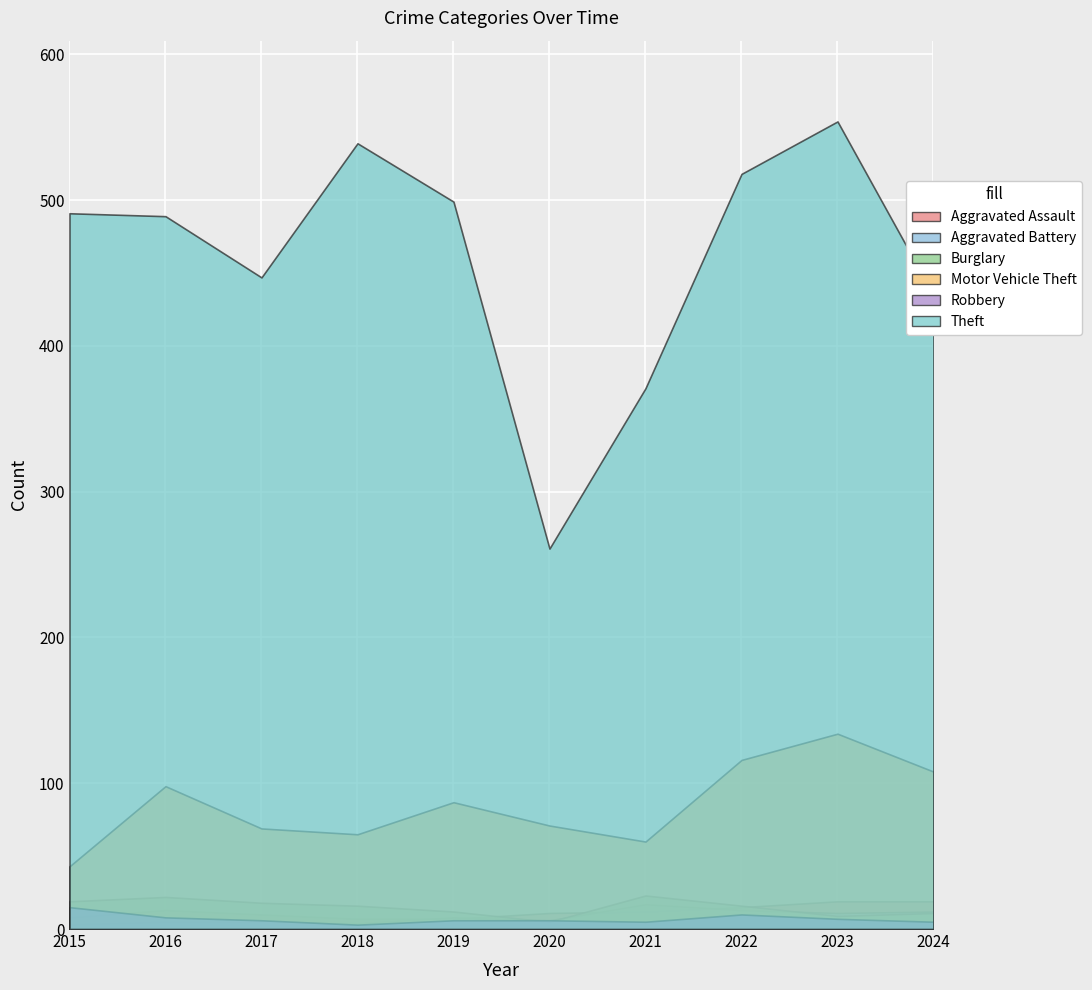

What is the value of the Aggravated Assault point at the 10th from the left?

19